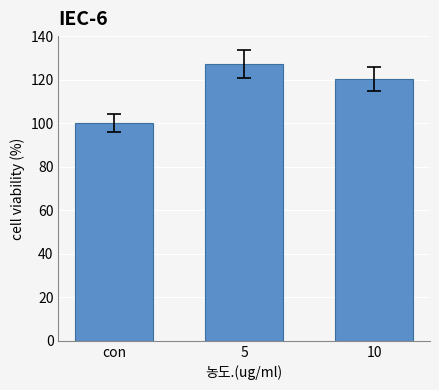

Between 10 and 5, which is larger?

5